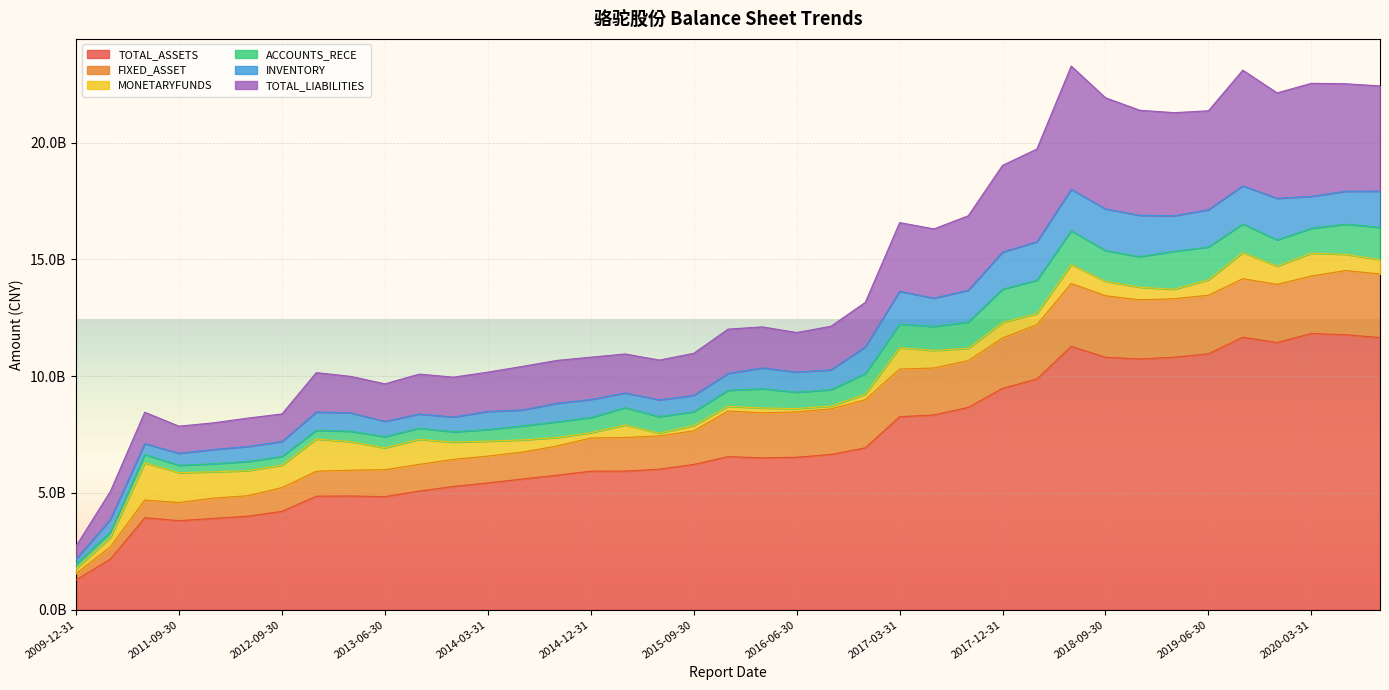

What is the highest value of the FIXED_ASSET series?

2748798268.0